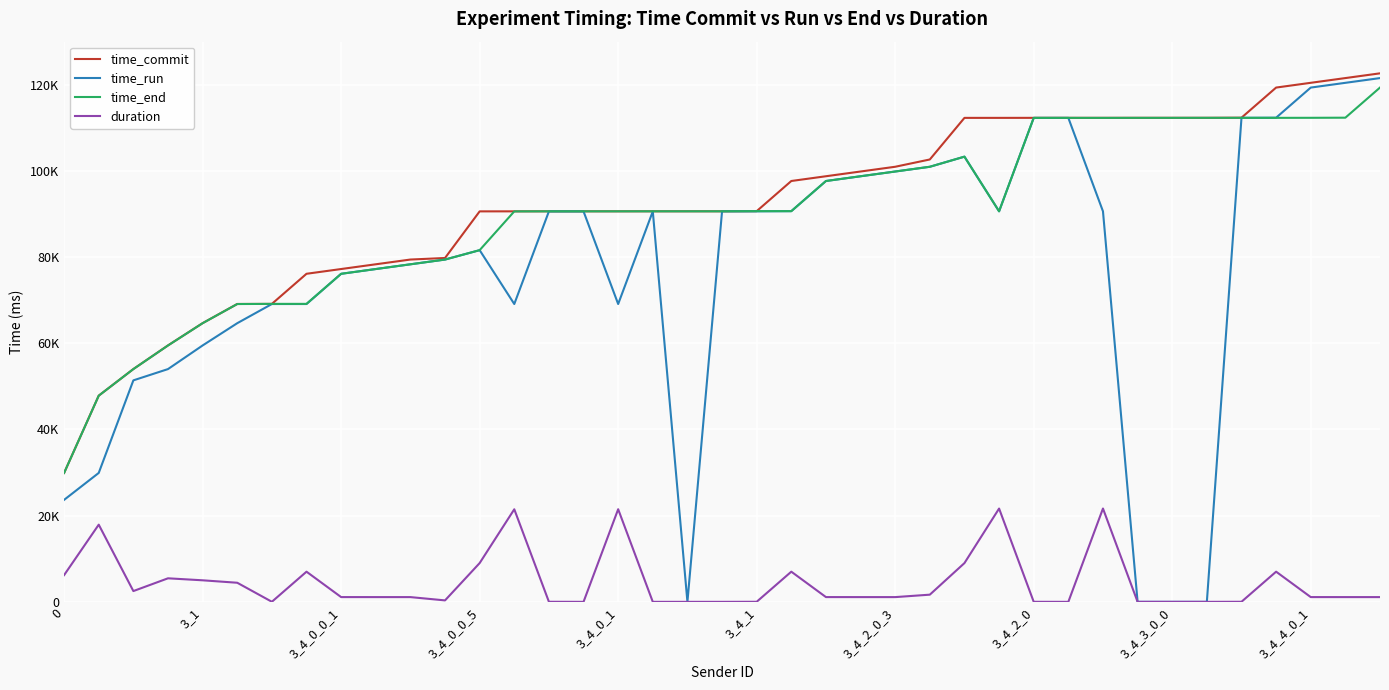

What are all the series names shown in the legend?

time_commit, time_run, time_end, duration